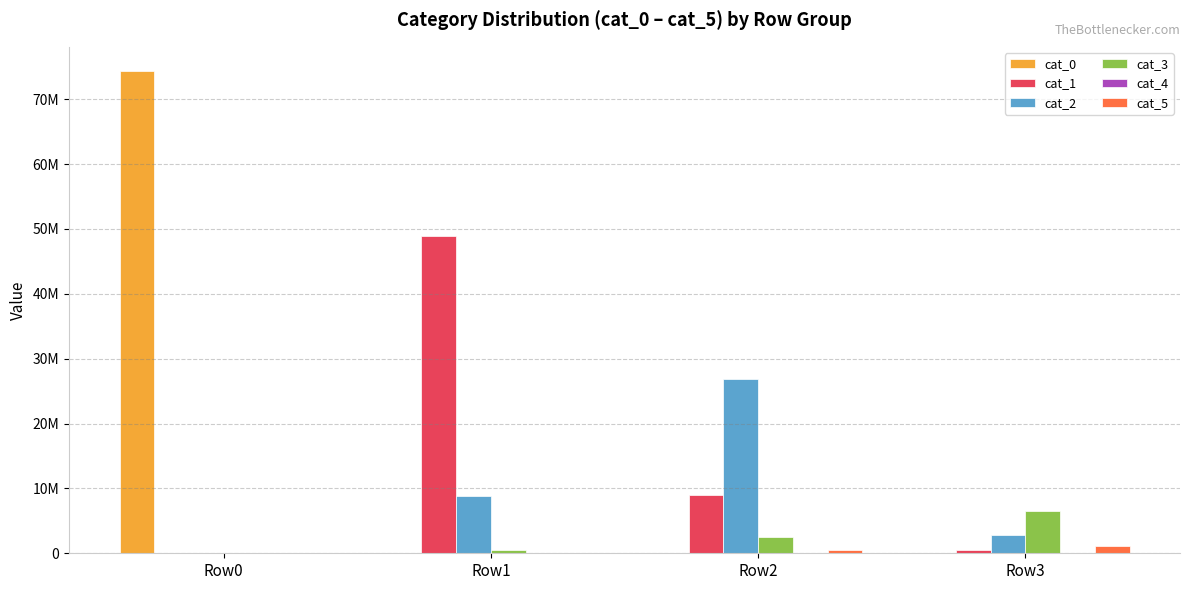

What is the difference between the maximum and minimum values in the cat_0 series?

74351901